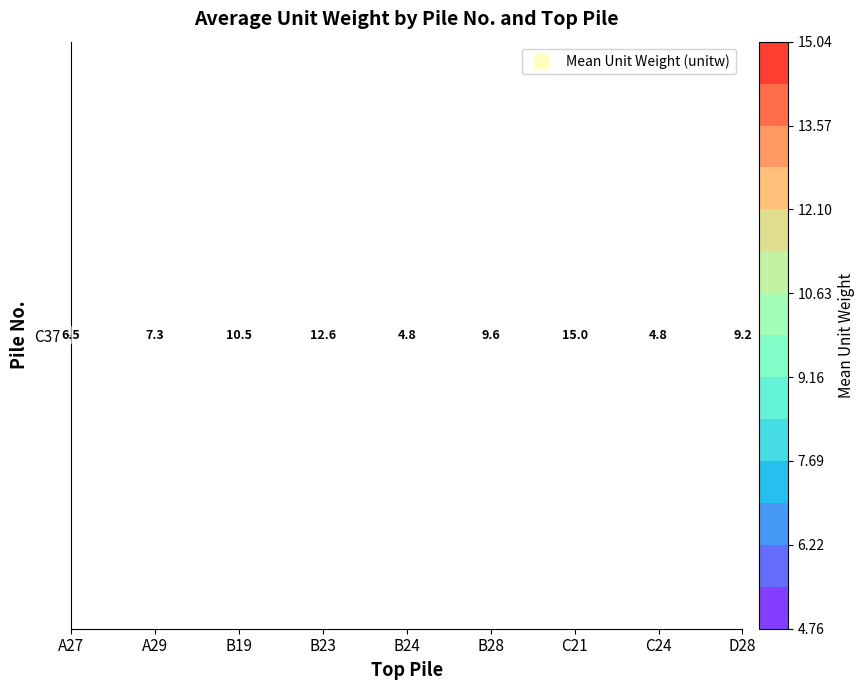

Count the number of categories in the chart.

9